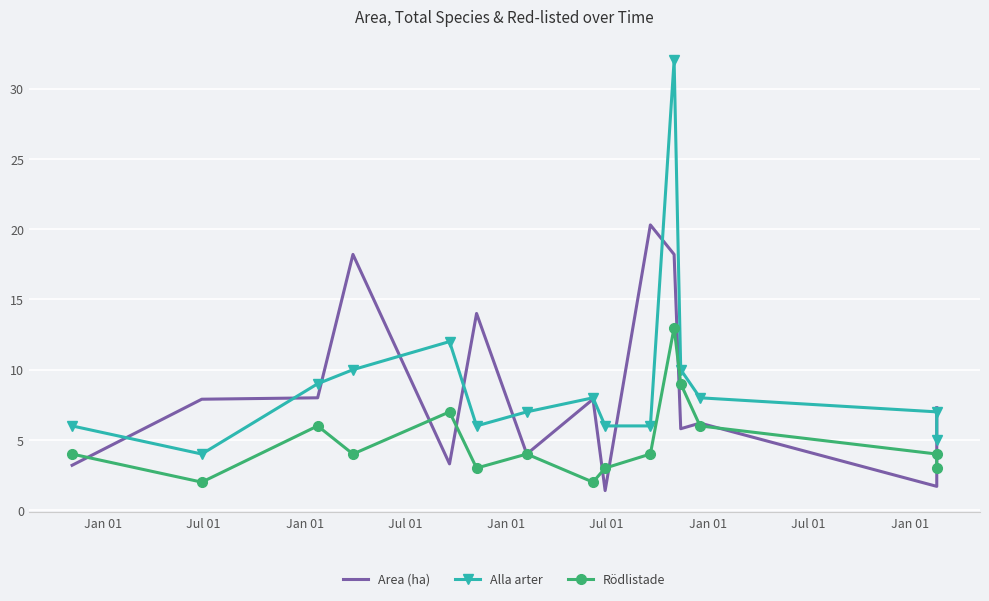

Is the value of Area (ha) at Jan 01 greater than the value of Rödlistade at Jan 01?

No